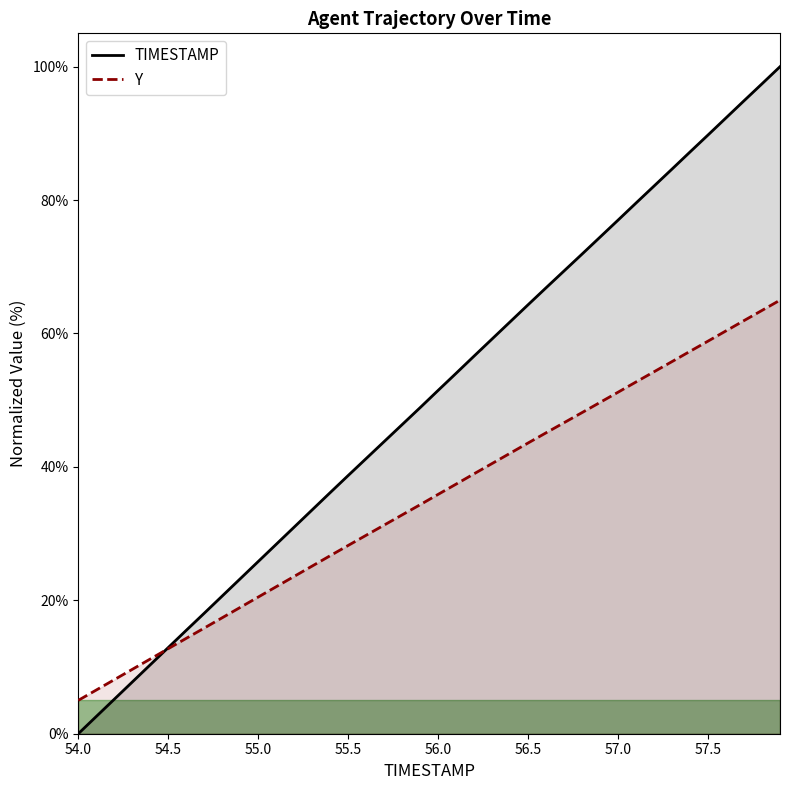

Which series has the largest total across all categories?

TIMESTAMP